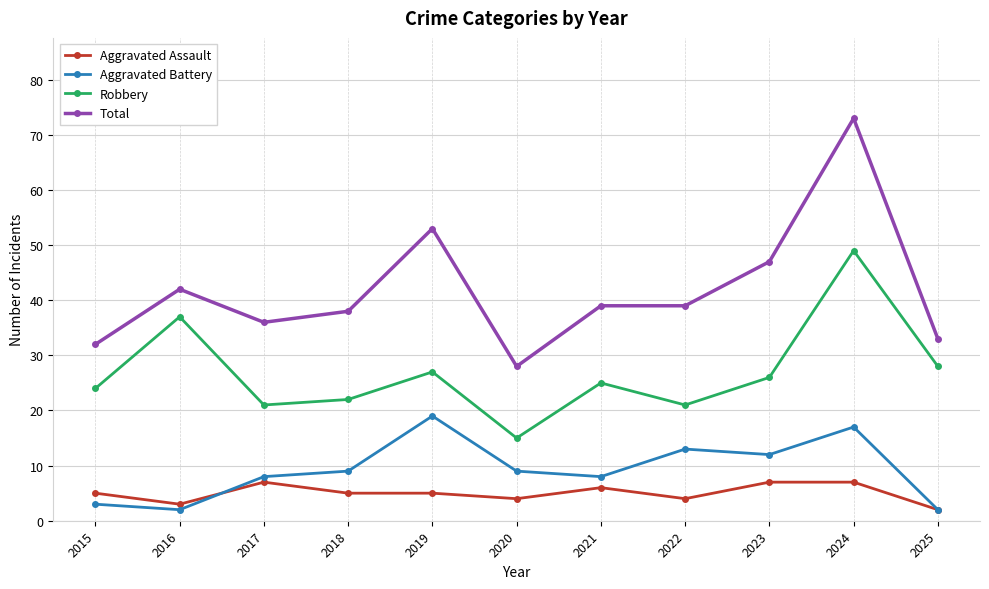

Reading left to right, extract all data points from this chart.

Aggravated Assault: 5	3	7	5	5	4	6	4	7	7	2
Aggravated Battery: 3	2	8	9	19	9	8	13	12	17	2
Robbery: 24	37	21	22	27	15	25	21	26	49	28
Total: 32	42	36	38	53	28	39	39	47	73	33